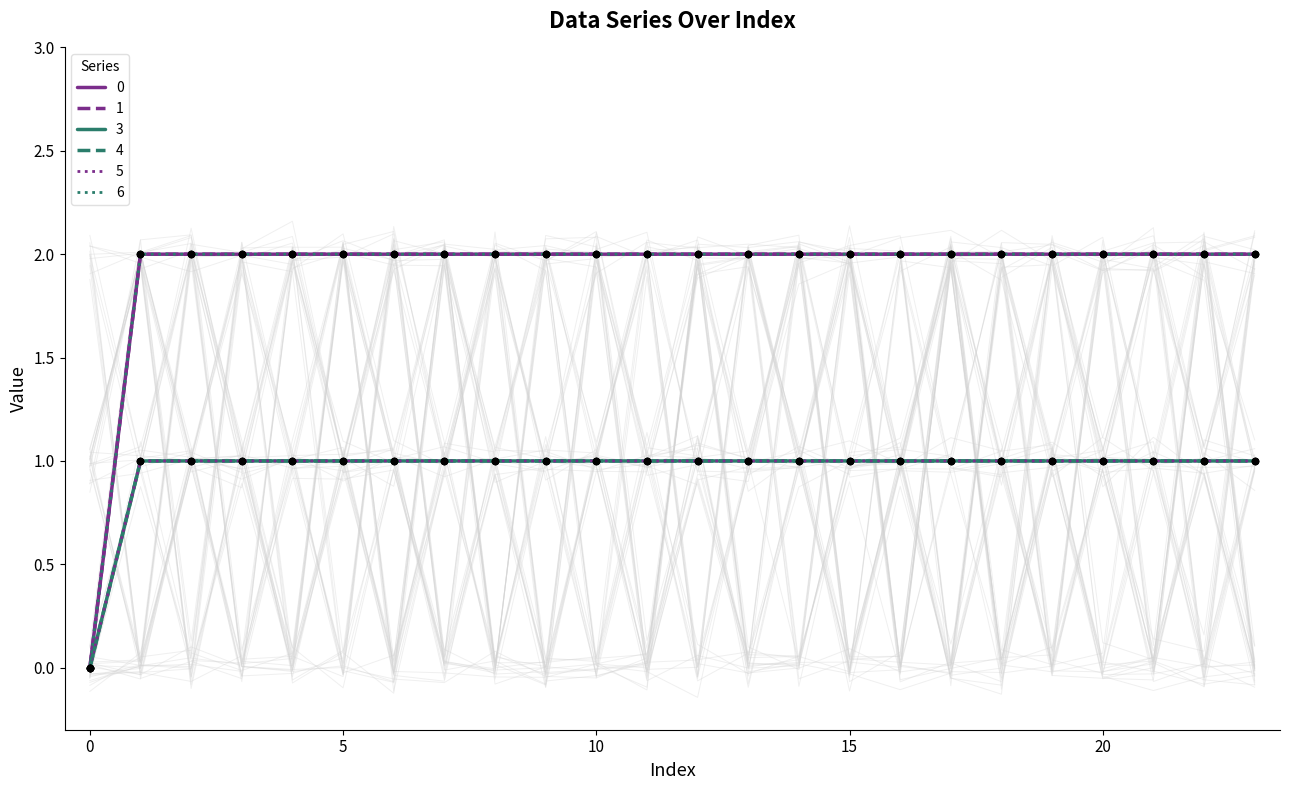

At how many categories does at least one series exceed 1?

23